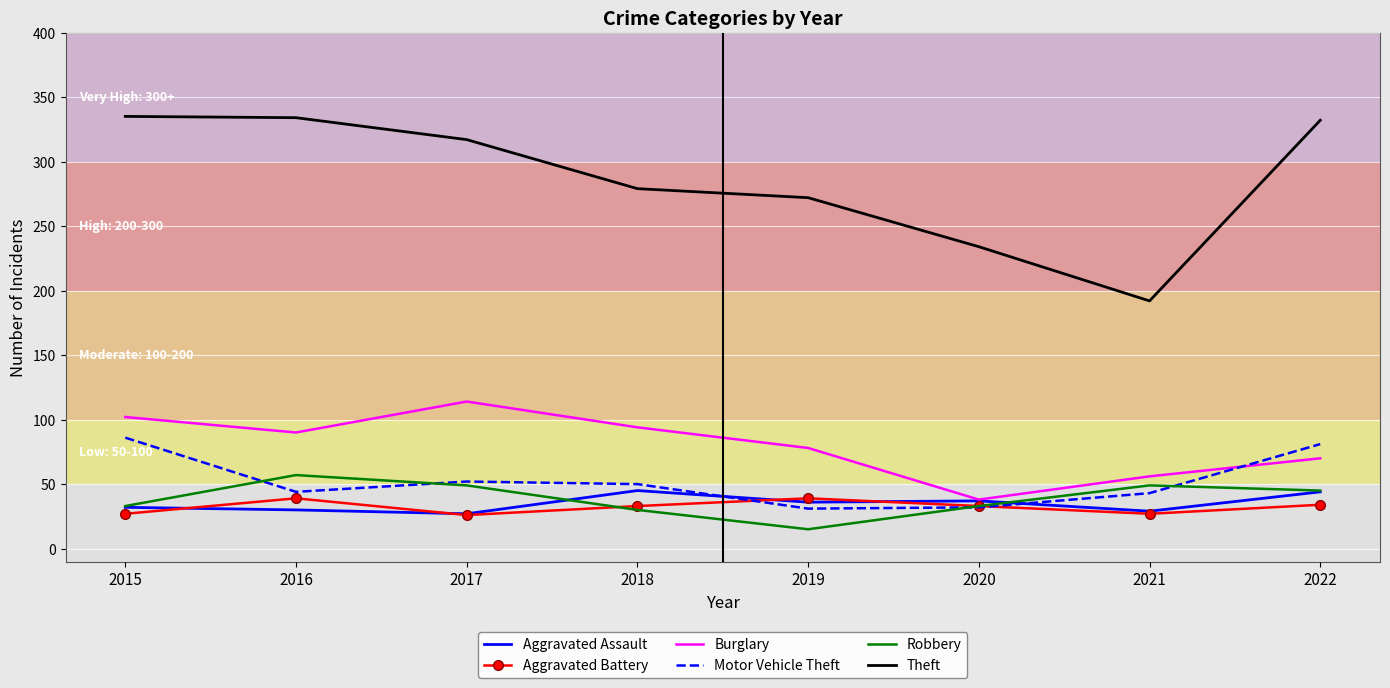

At which label is Aggravated Assault closest to 36?

2019